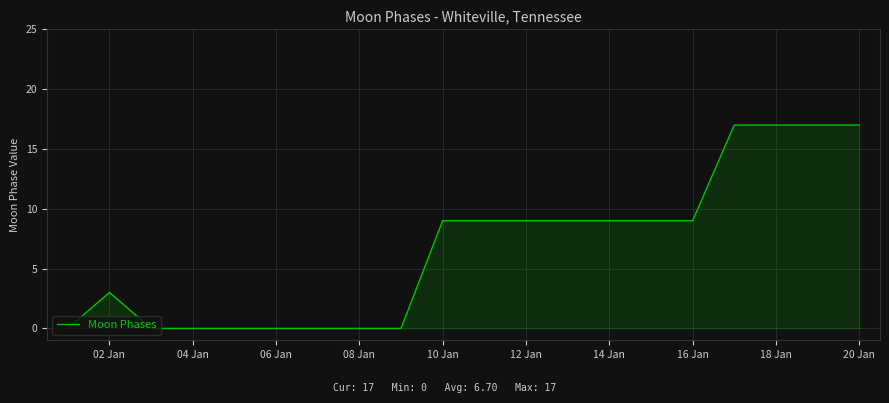

How many values are between 0 and 9?

16